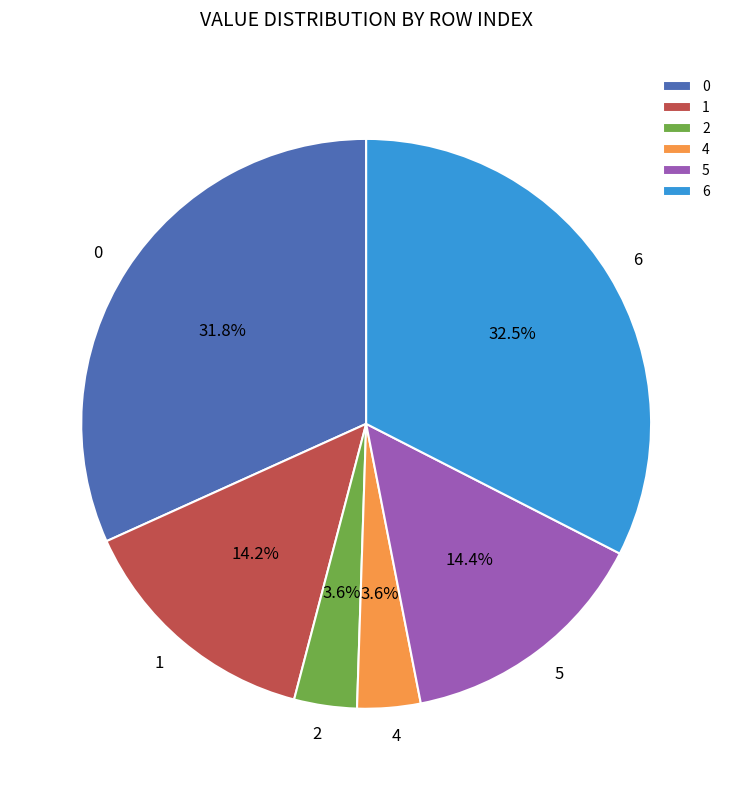

Is it true that 1 is 14% of the pie?

True